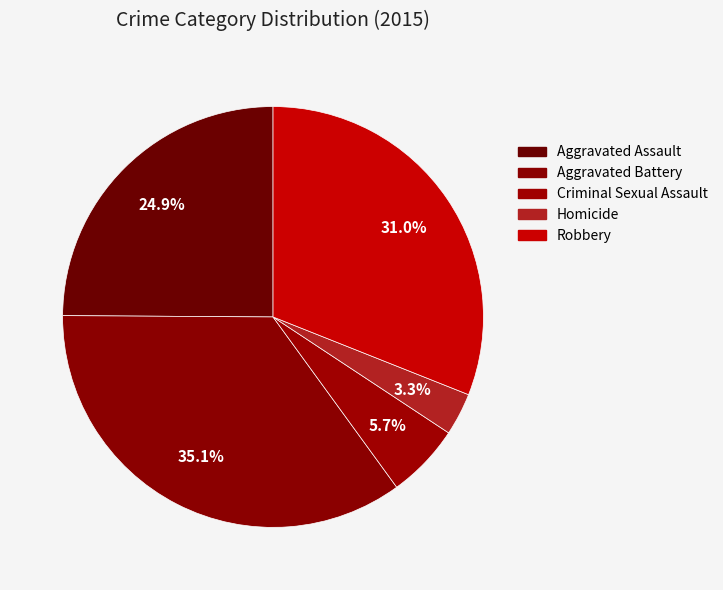

Do Aggravated Assault and Robbery together represent more than half of the pie?

Yes